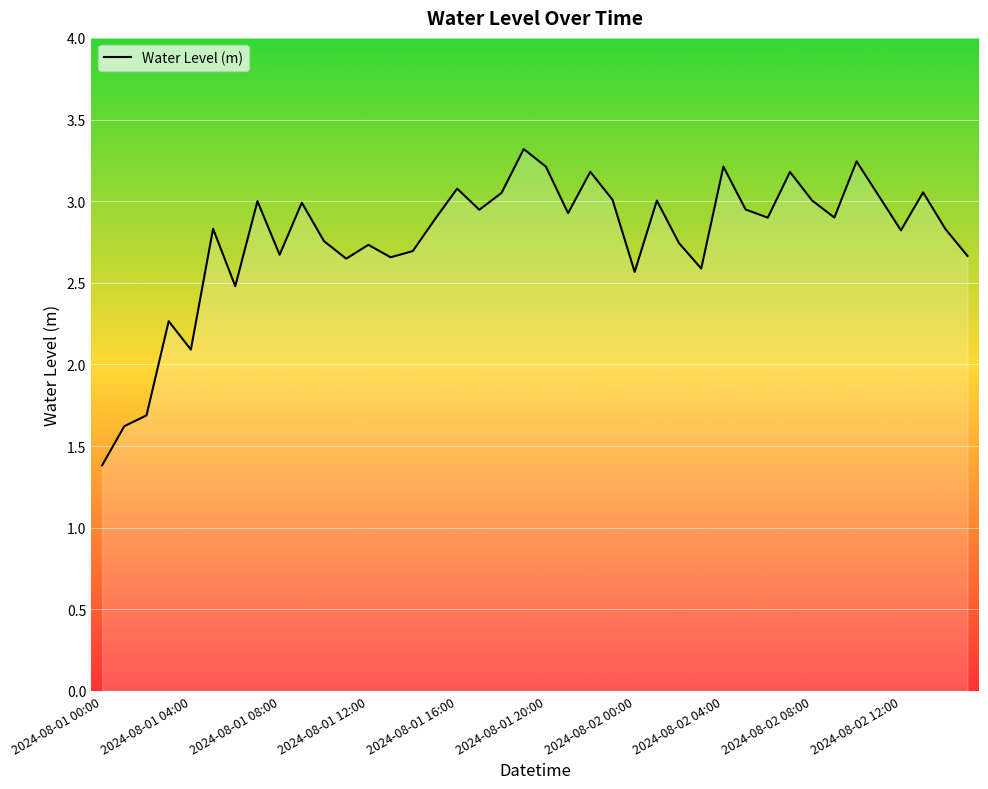

Count the number of values greater than 2.

37